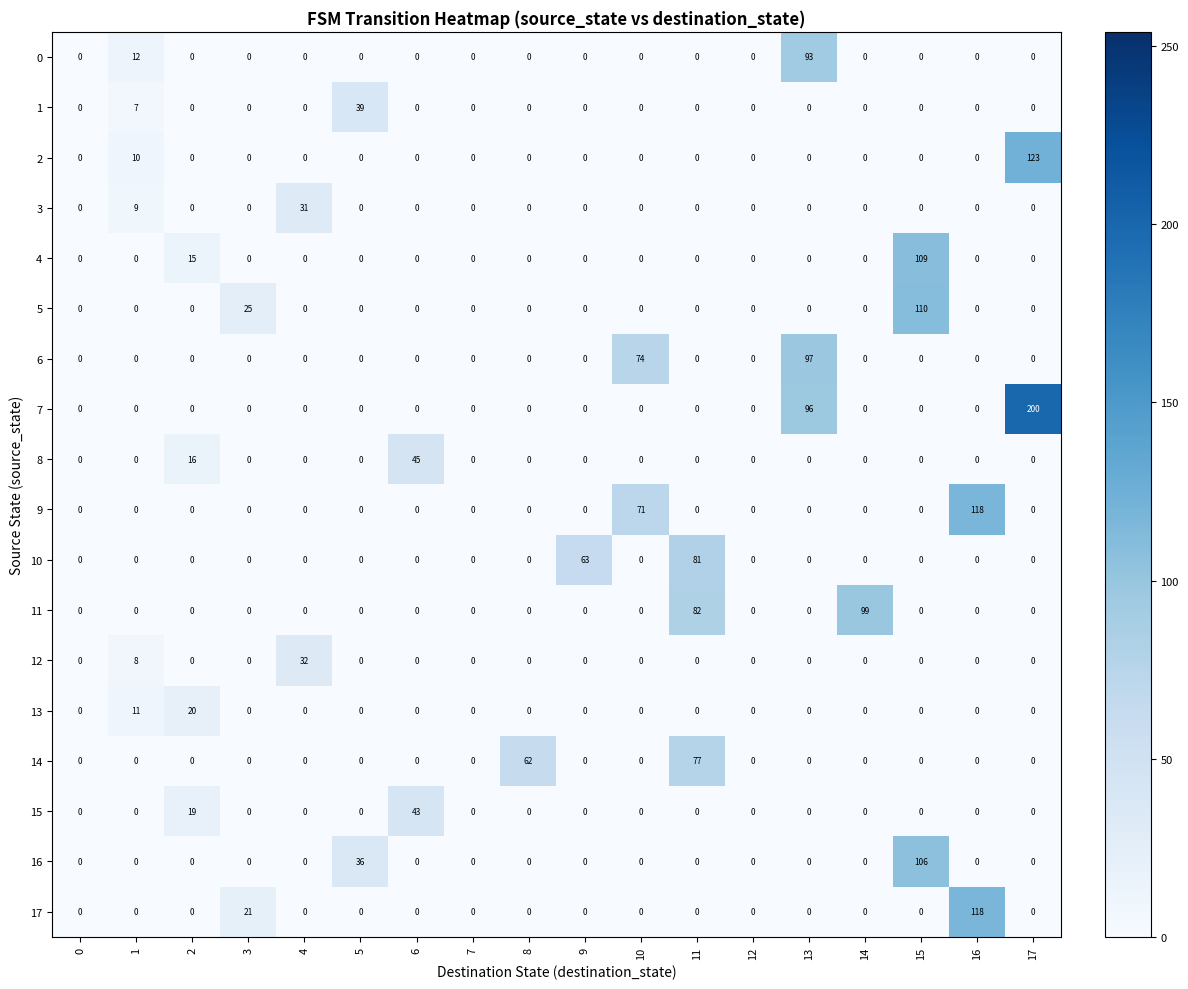

What is the difference between the maximum and minimum values in the 8 series?

45